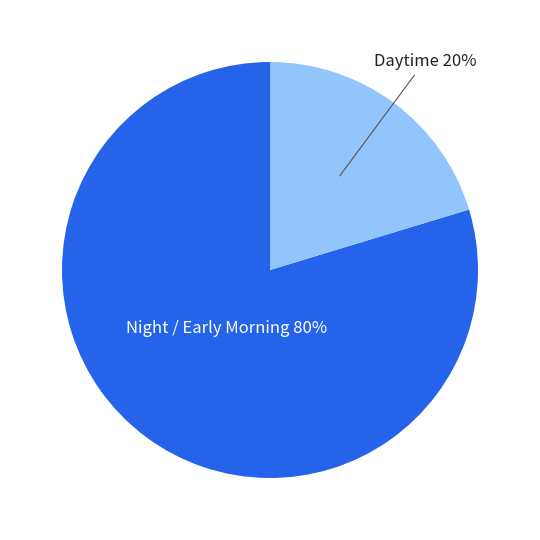

How many slices are in this pie chart?

2